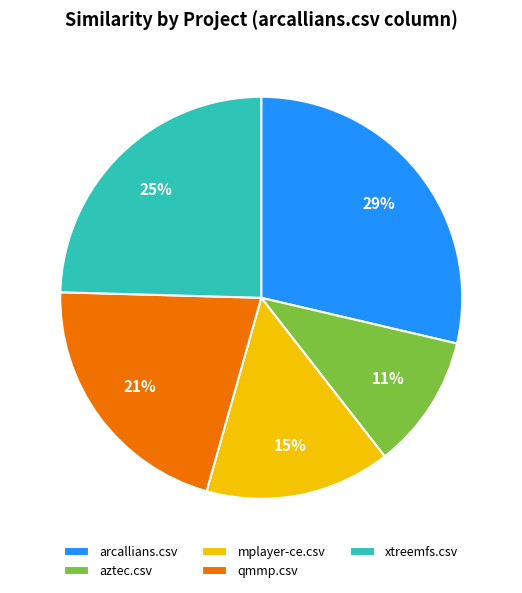

How many slices are in this pie chart?

5